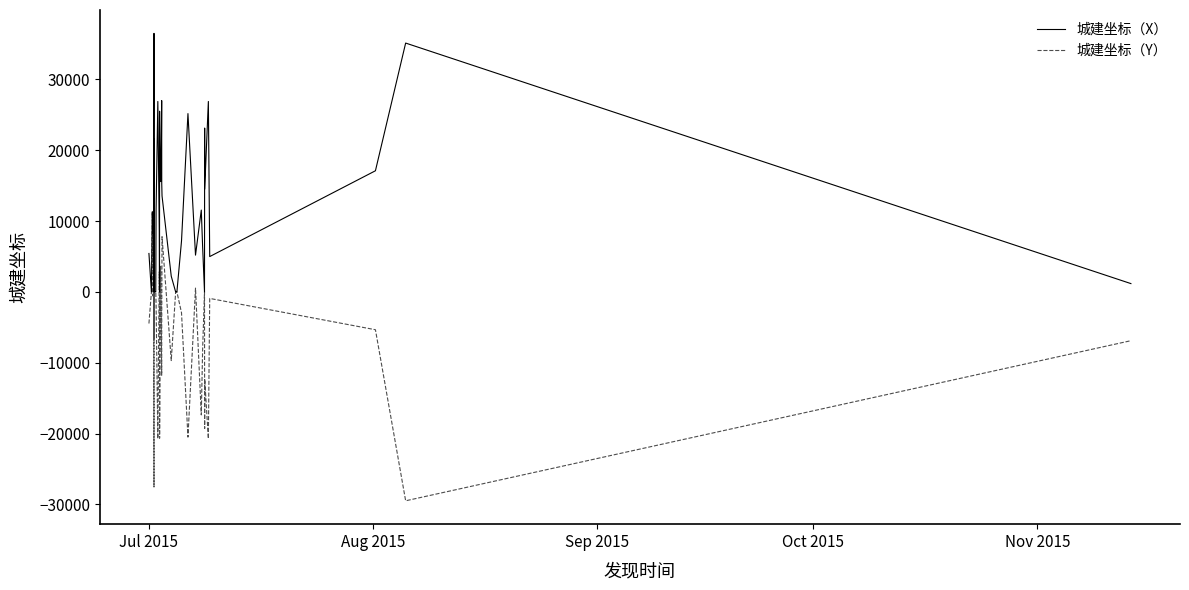

What is the difference between the second highest and second lowest values in the 城建坐标（X） series?

35140.2